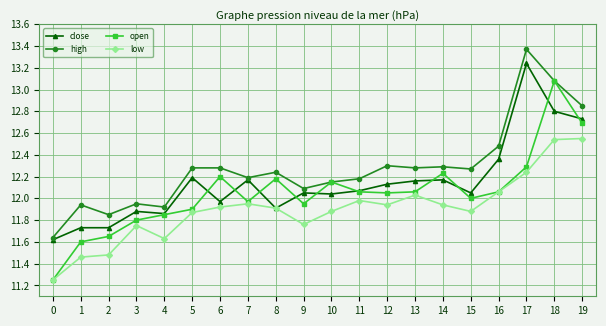

Rank the series by their average value, from highest to lowest.

high, close, open, low